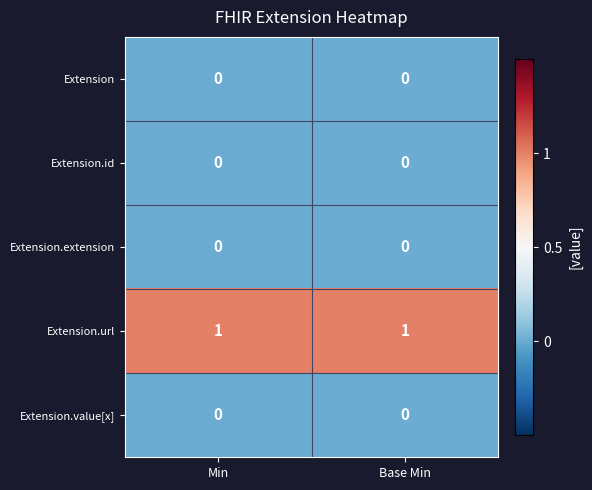

The value of Extension.value[x] at Base Min is 0. True or false?

True